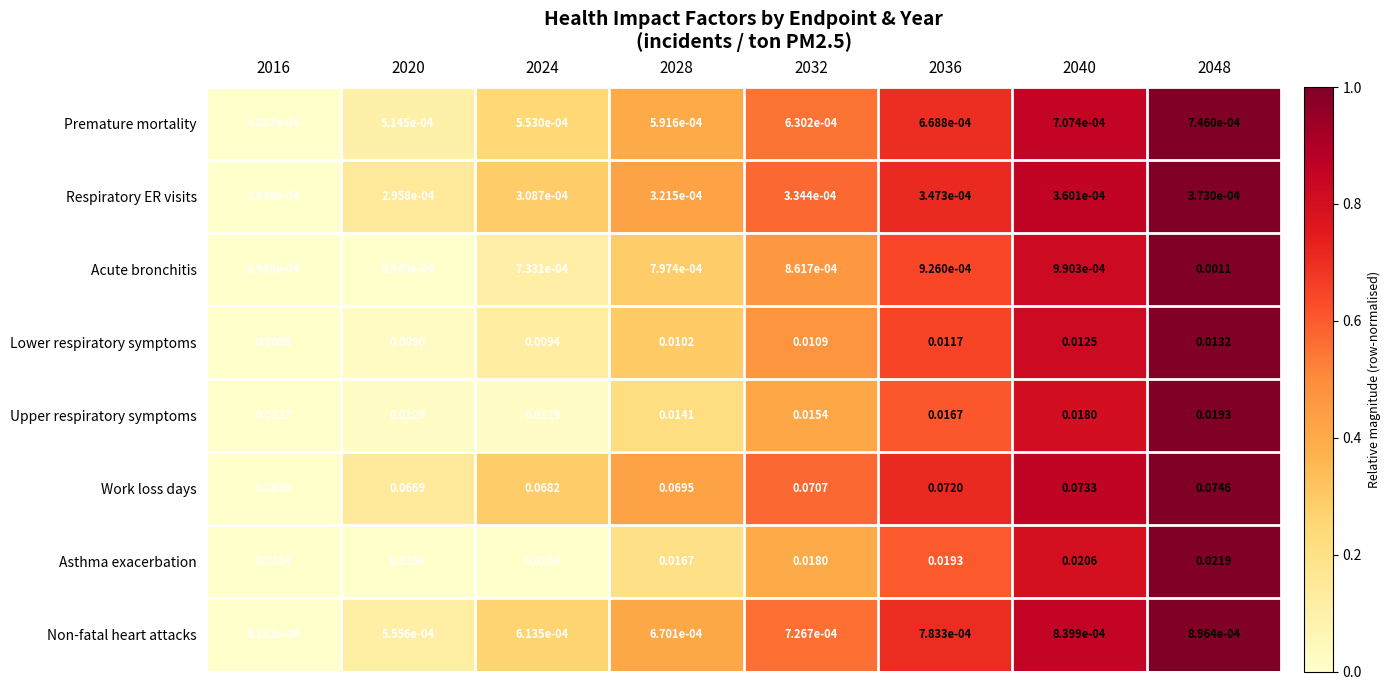

At 2048, list the series in order from smallest to largest.

Respiratory ER visits, Premature mortality, Non-fatal heart attacks, Acute bronchitis, Lower respiratory symptoms, Upper respiratory symptoms, Asthma exacerbation, Work loss days